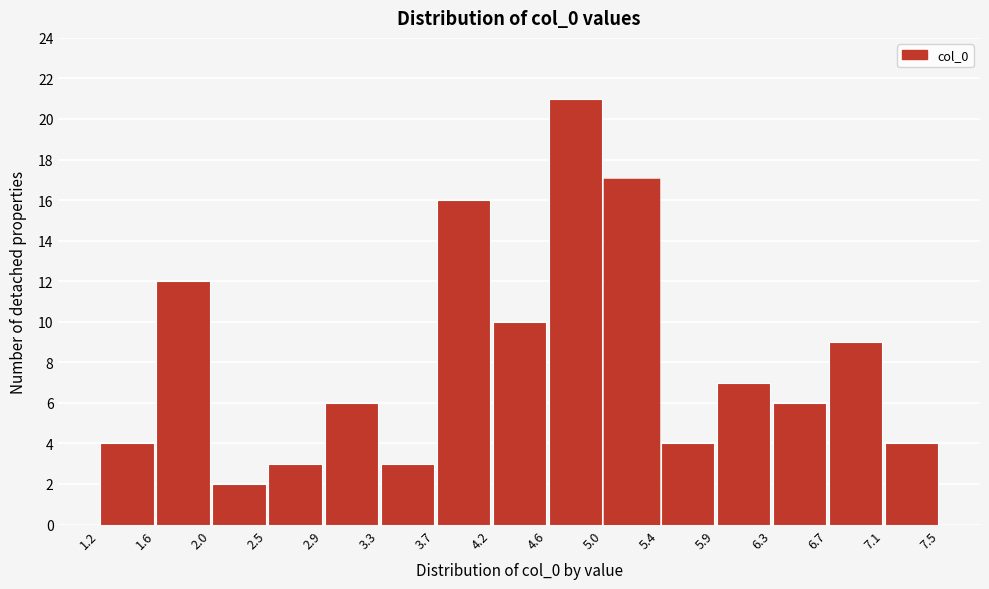

What is the height of the bar covering 4.2 to 4.6 on the x-axis? The values are not printed on the chart, so give them approximately, as read against the axis.

10